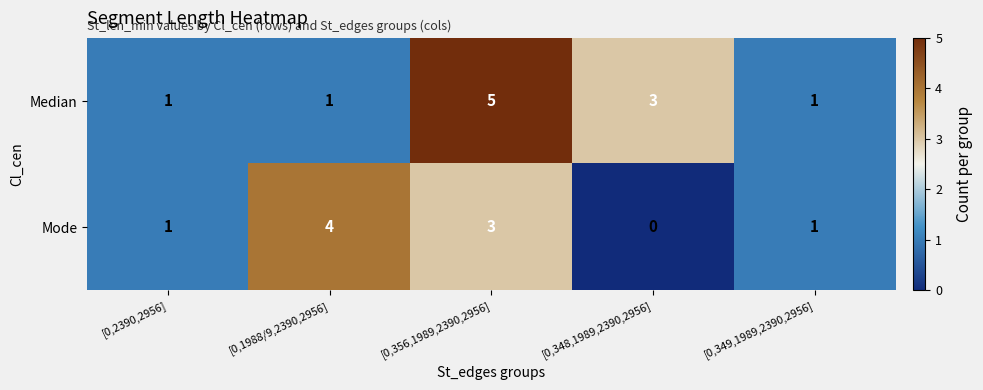

How many Mode values are between 1 and 3?

3